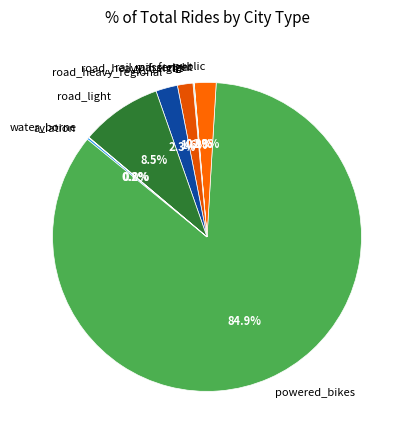

What is the ratio of the value at road_heavy_regional to the value at public?

1.0